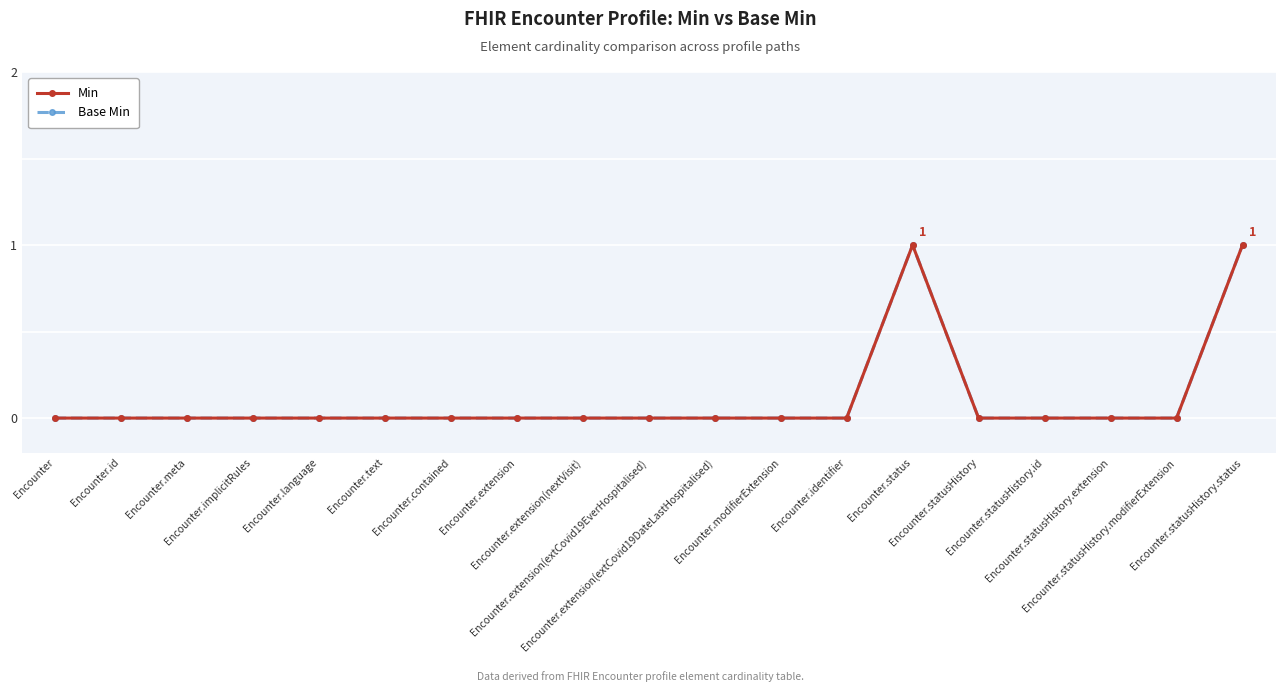

At which category does the chart reach its peak across all series?

Encounter.status